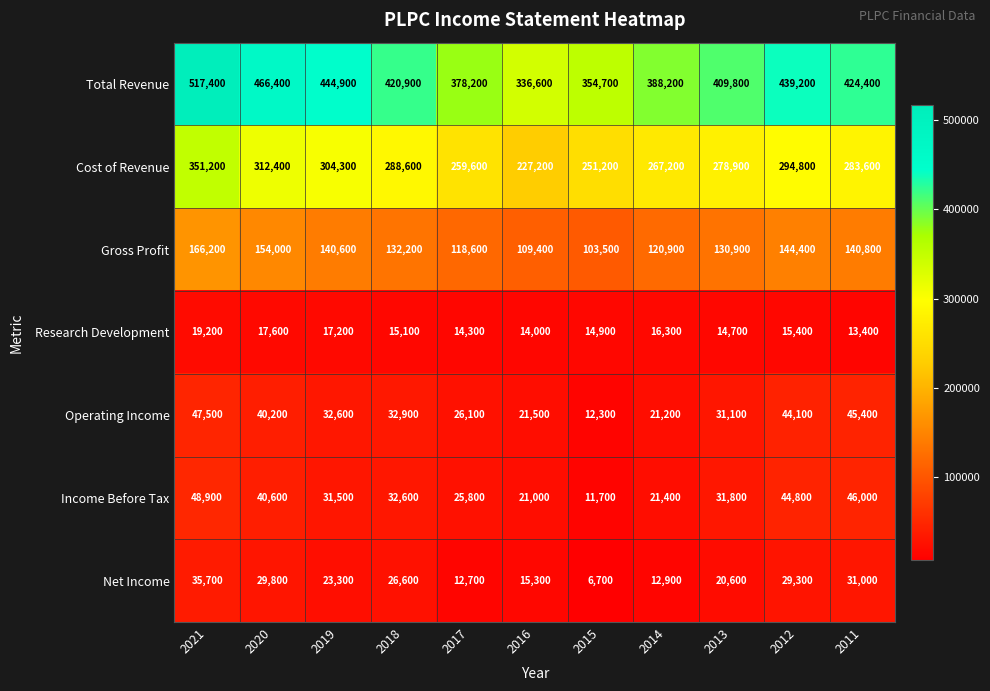

Which category has the highest value in the Total Revenue series?

2021